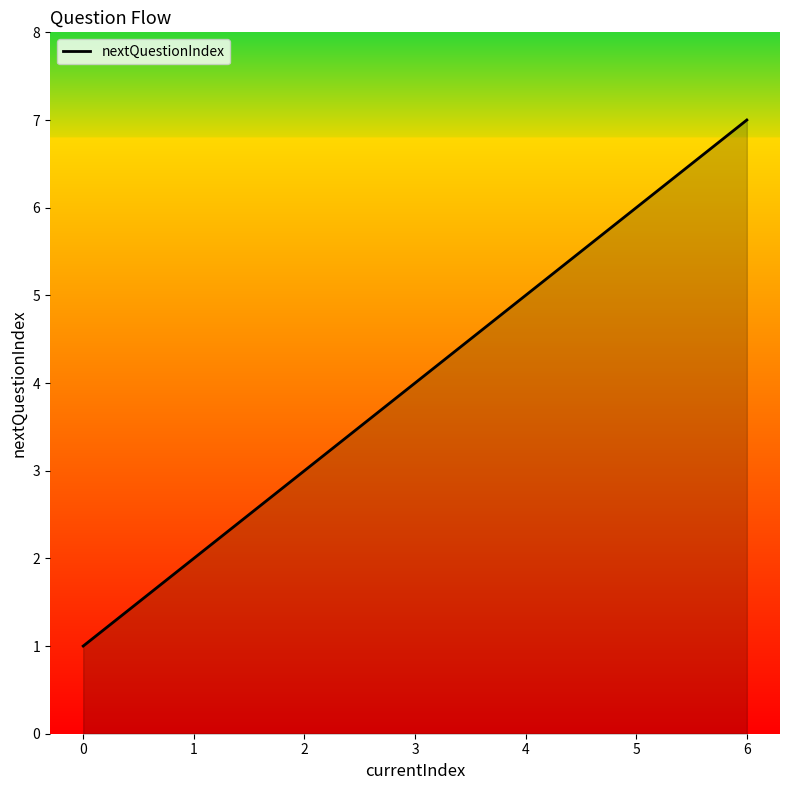

Reading right to left, transcribe all the data shown in this chart.

7	6	5	4	3	2	1